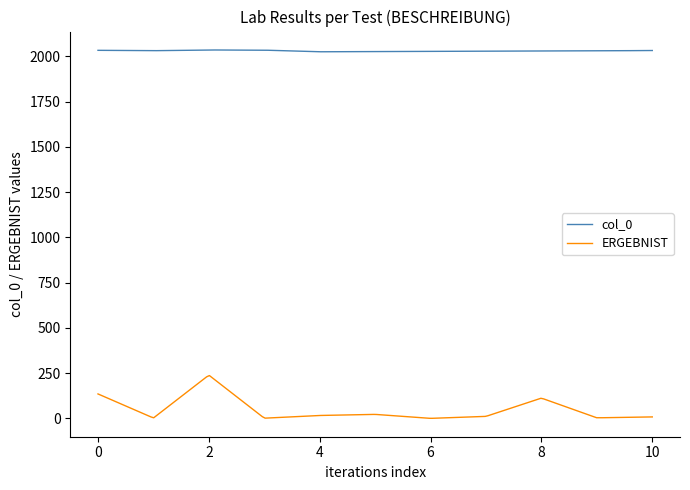

Rank the series by their maximum value, from highest to lowest.

col_0, ERGEBNIST